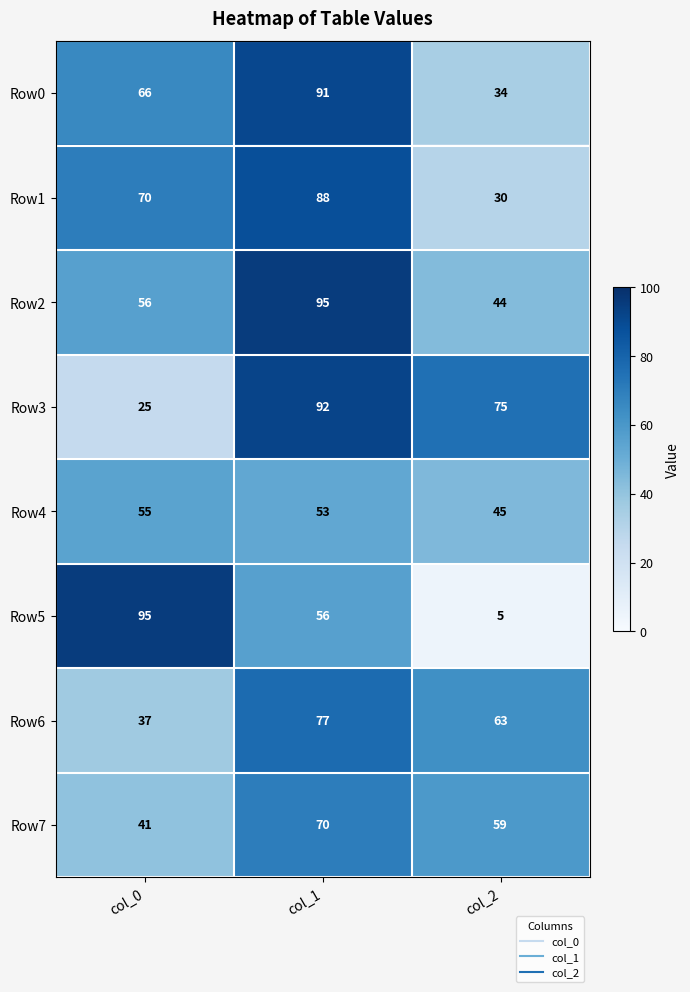

Where does the Row7 series first go above 59?

col_1